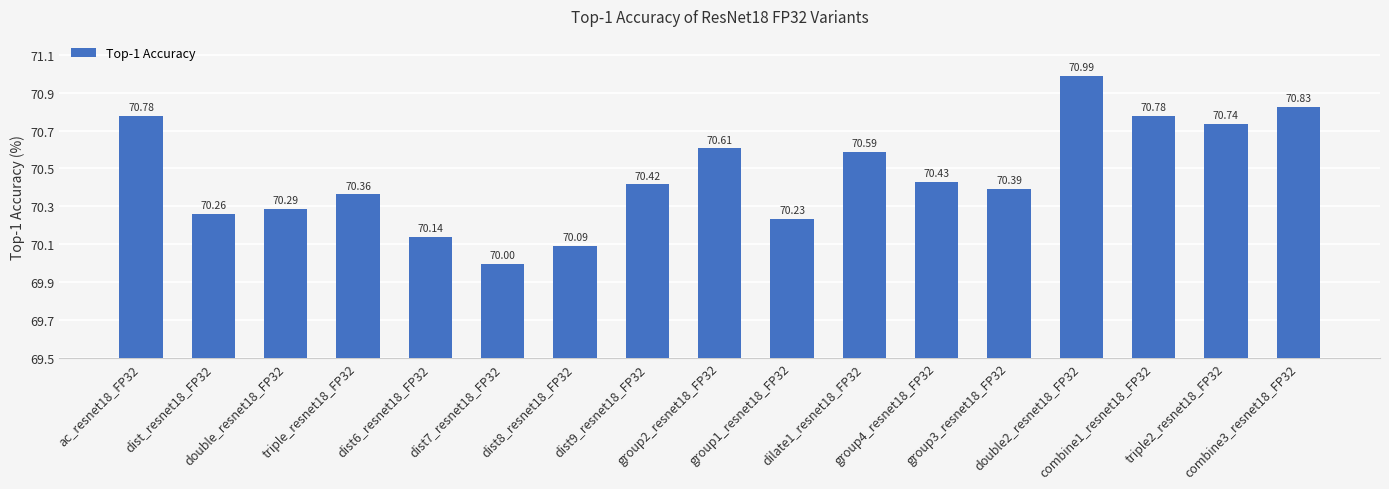

Reading right to left, what are all the values shown in this chart?

70.8	70.7	70.8	71.0	70.4	70.4	70.6	70.2	70.6	70.4	70.1	70.0	70.1	70.4	70.3	70.3	70.8